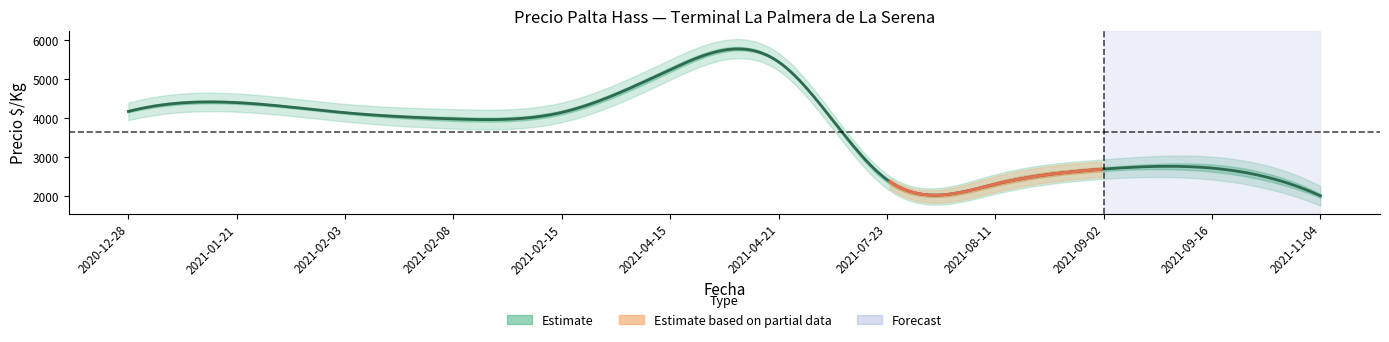

How many data points in Precio máximo are above 4166?

6